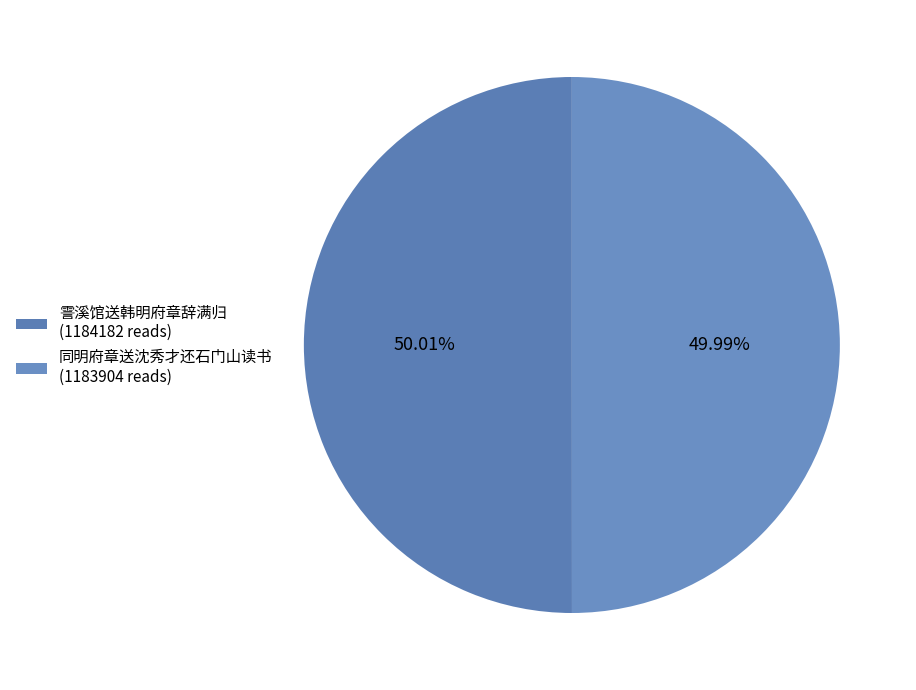

To the nearest percent, what is the difference between the largest and smallest slice percentages?

0%